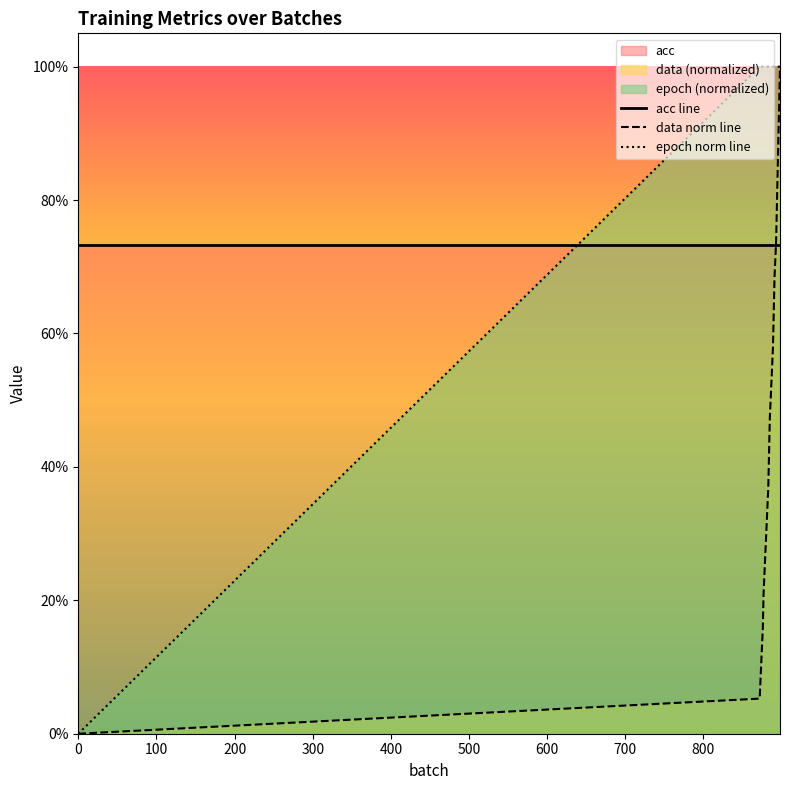

Read the epoch value at 896.

1.0